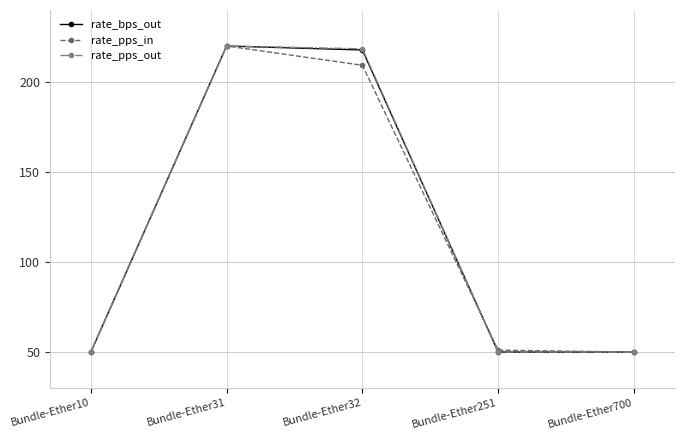

What are all the series names shown in the legend?

rate_bps_out, rate_pps_in, rate_pps_out